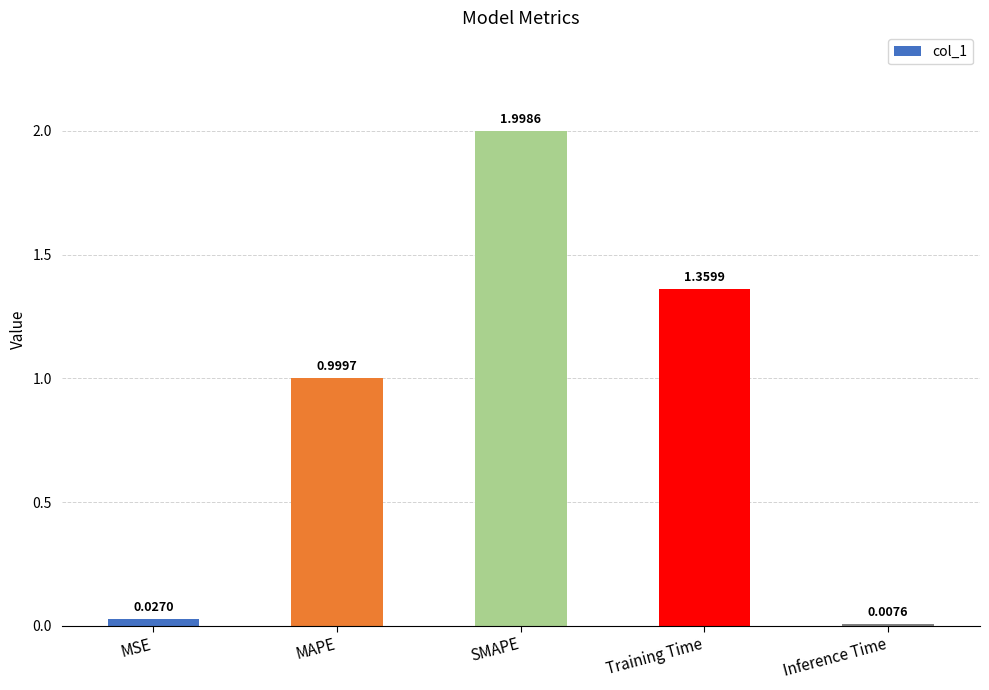

What is the average value?

0.9